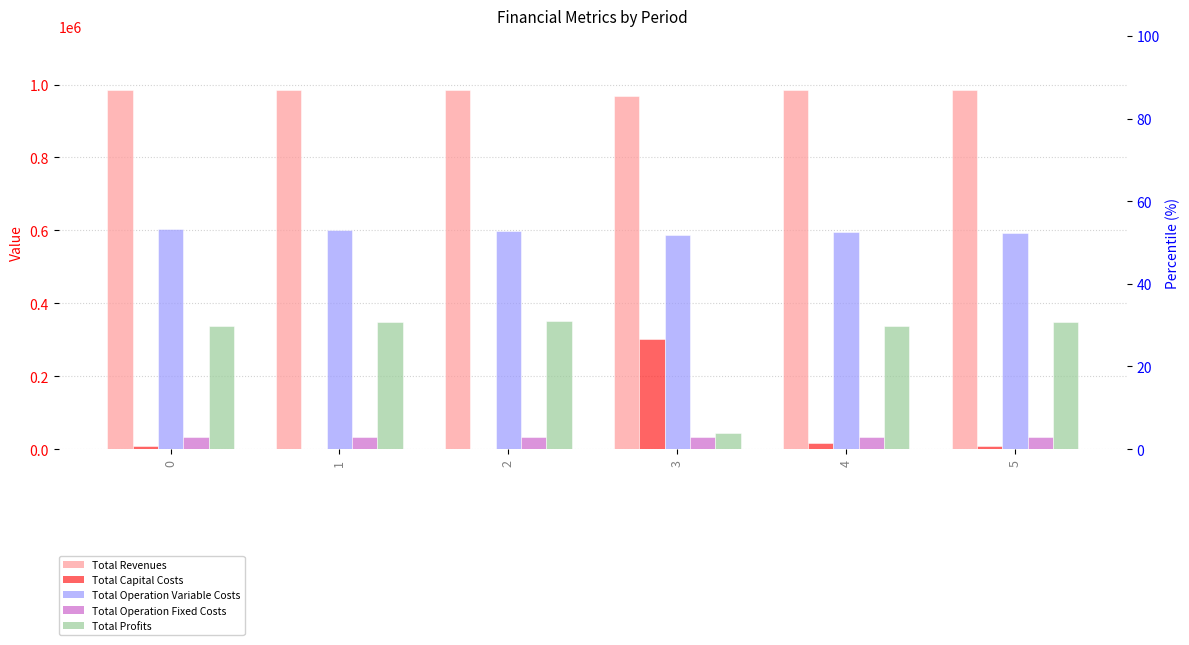

Reading left to right, transcribe all the data shown in this chart.

Total Revenues: 984660.2	984660.2	984660.2	967827.4	984660.2	985278.3
Total Capital Costs: 8000.0	0.0	0.0	303200.0	16800.0	8800.0
Total Operation Variable Costs: 603754.5	601552.2	599346.9	586909.9	594927.3	593085.8
Total Operation Fixed Costs: 34468.3	34468.3	34468.3	32702.8	34468.3	34552.4
Total Profits: 338437.4	348639.7	350845.0	45014.6	338464.6	348840.1